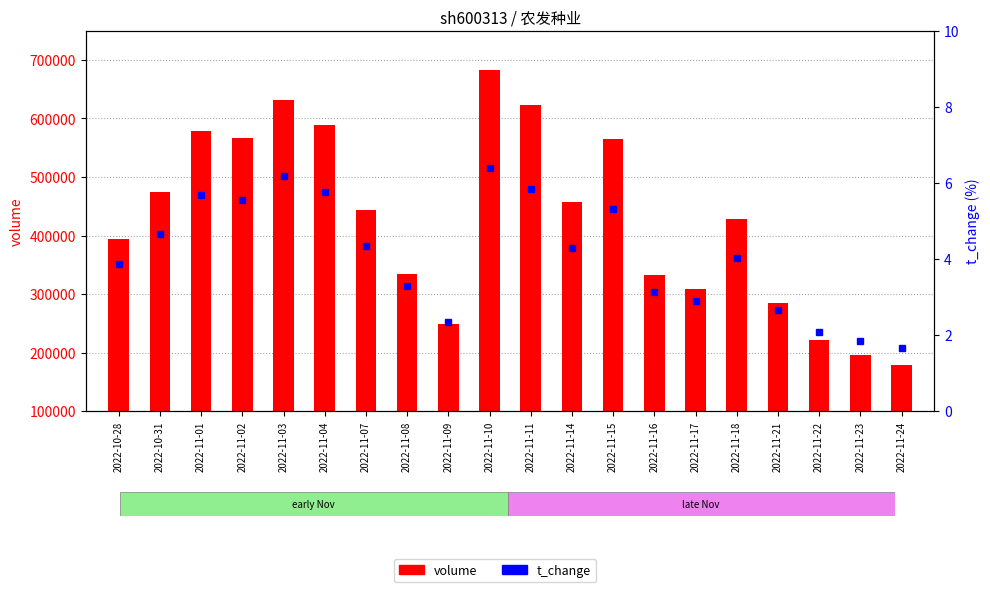

How many groups of bars are there?

20